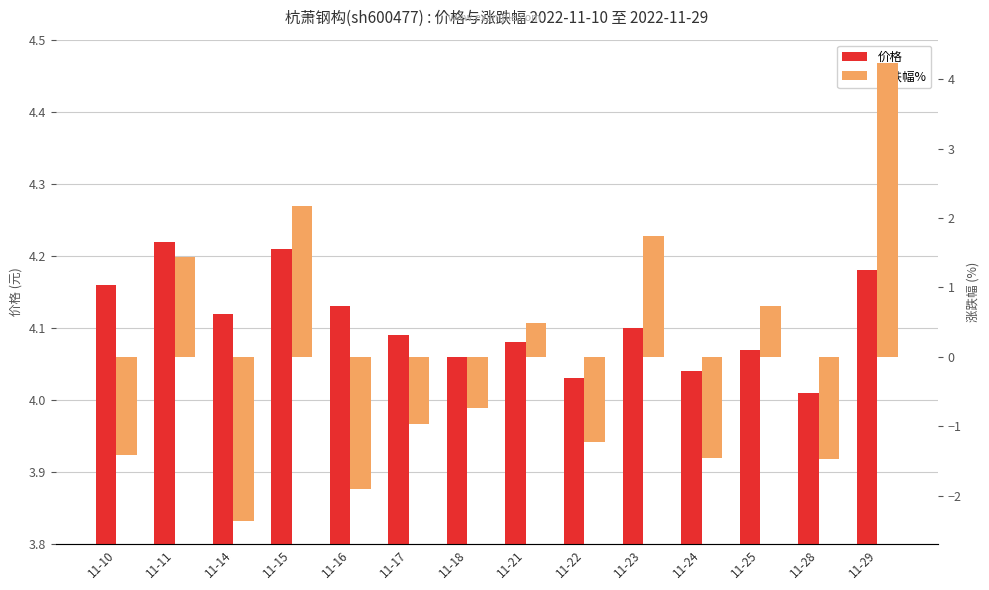

List the series in order of their peak value, lowest first.

价格, 涨跌幅%